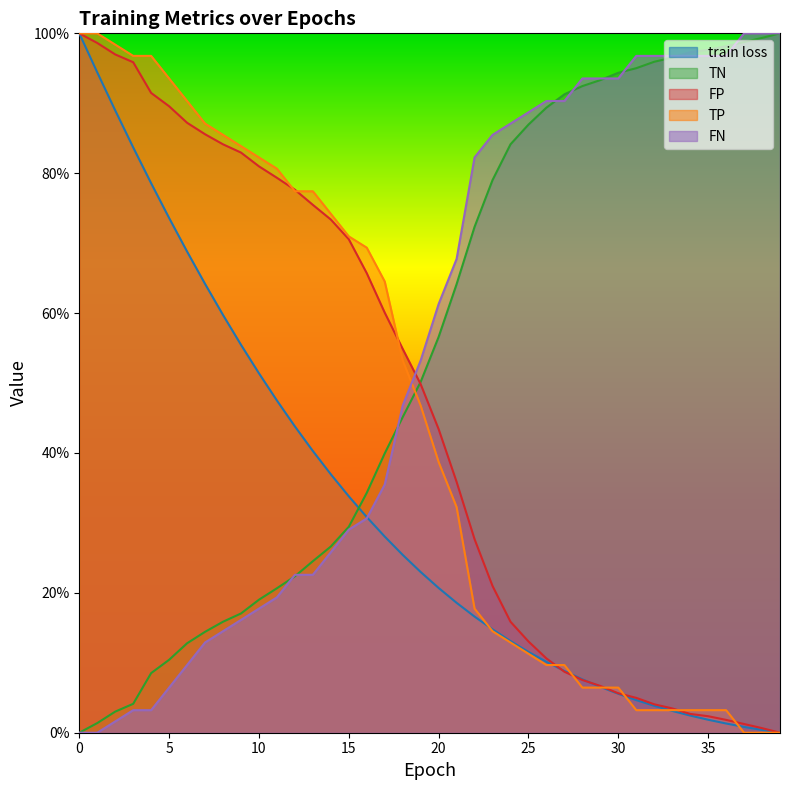

The TP series shows 0.2 at 14. True or false?

False